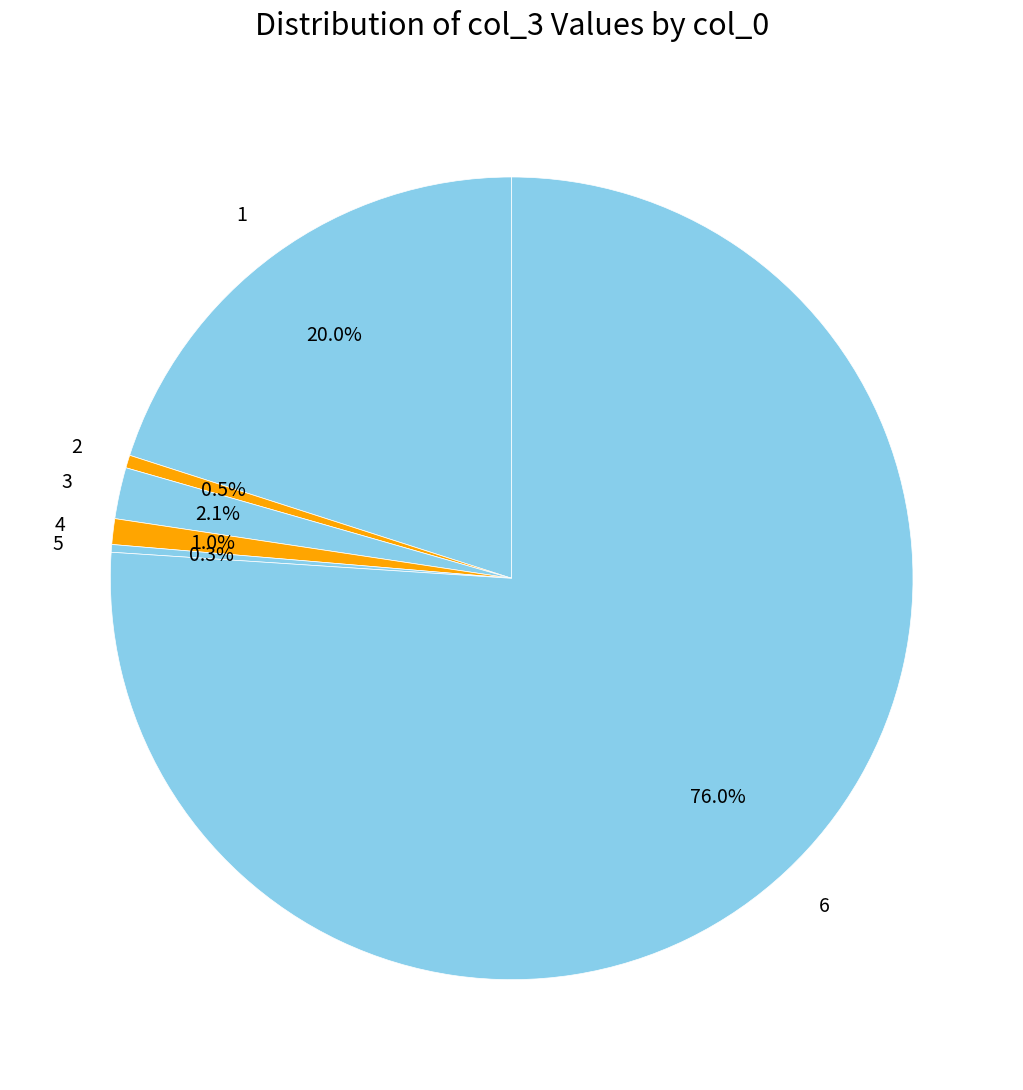

How many segments does this pie chart have?

6